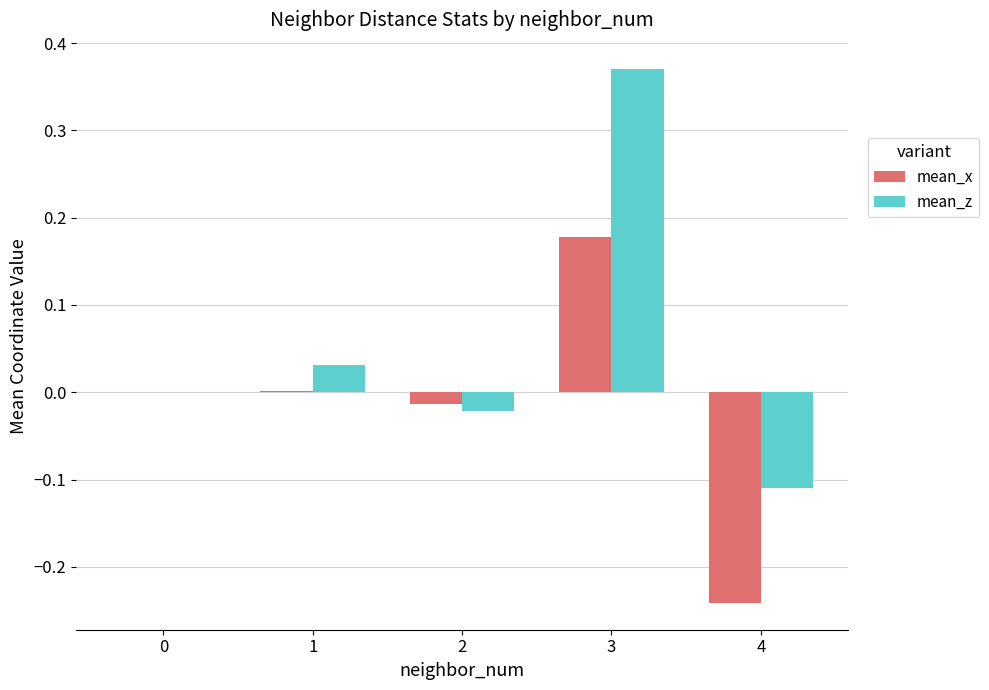

At which category is the sum across all series the highest?

3